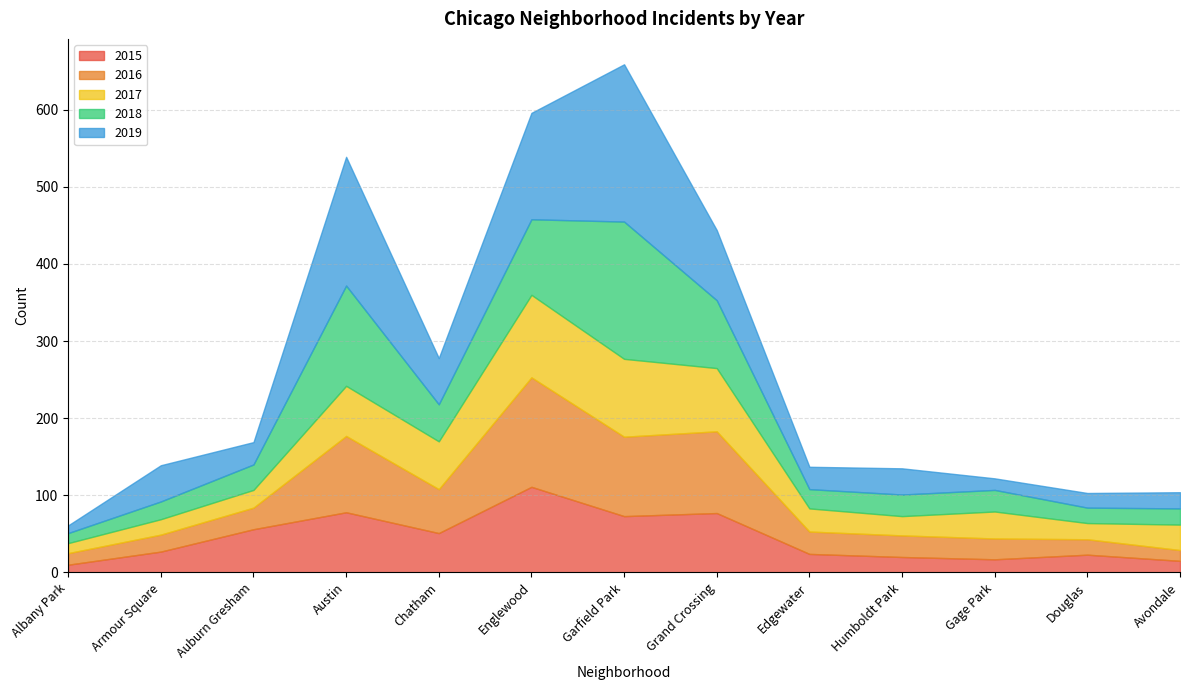

How many times do 2019 and 2015 cross each other?

4